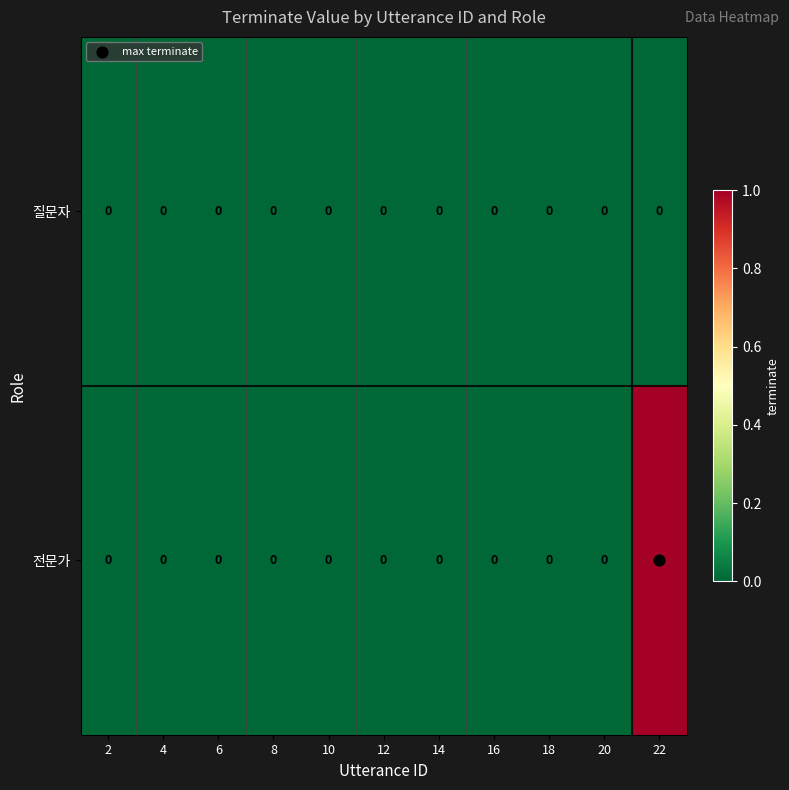

Which series has the widest spread of values?

전문가